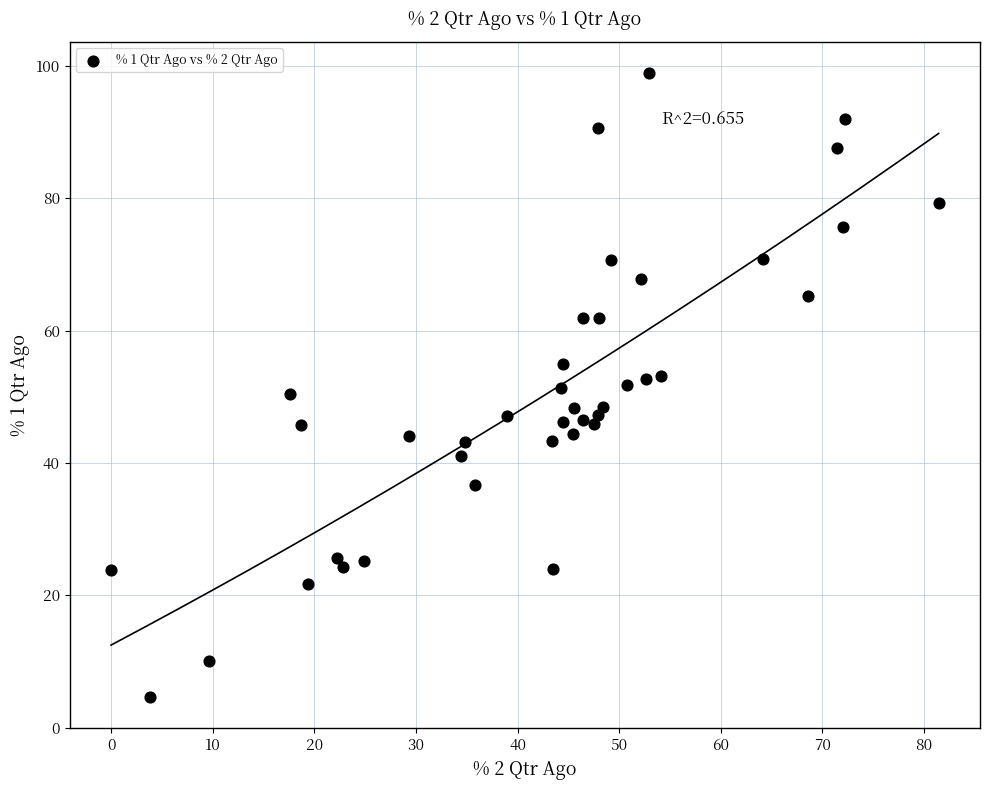

What is the range of Y values (max minus min)?

94.3